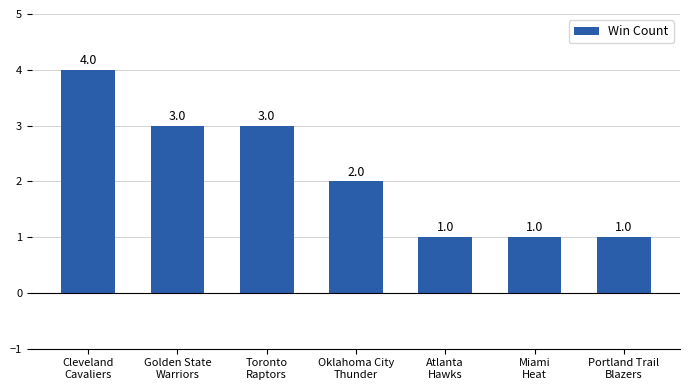

What is the label of the 7th bar from the left?

Portland Trail
Blazers